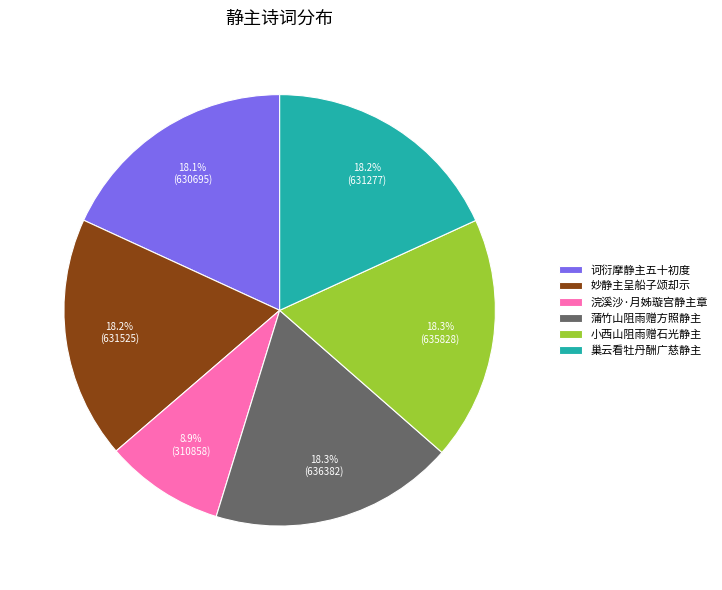

Is it true that 妙静主呈船子颂却示 is 18% of the pie?

True